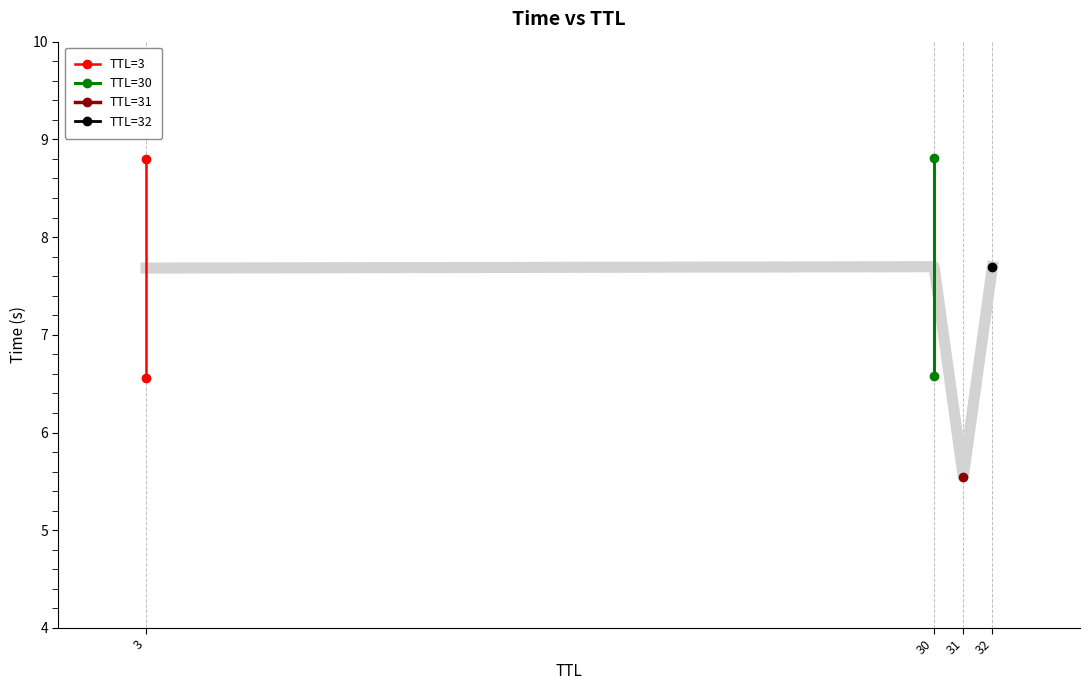

How many TTL=30 values are between 6 and 8?

1